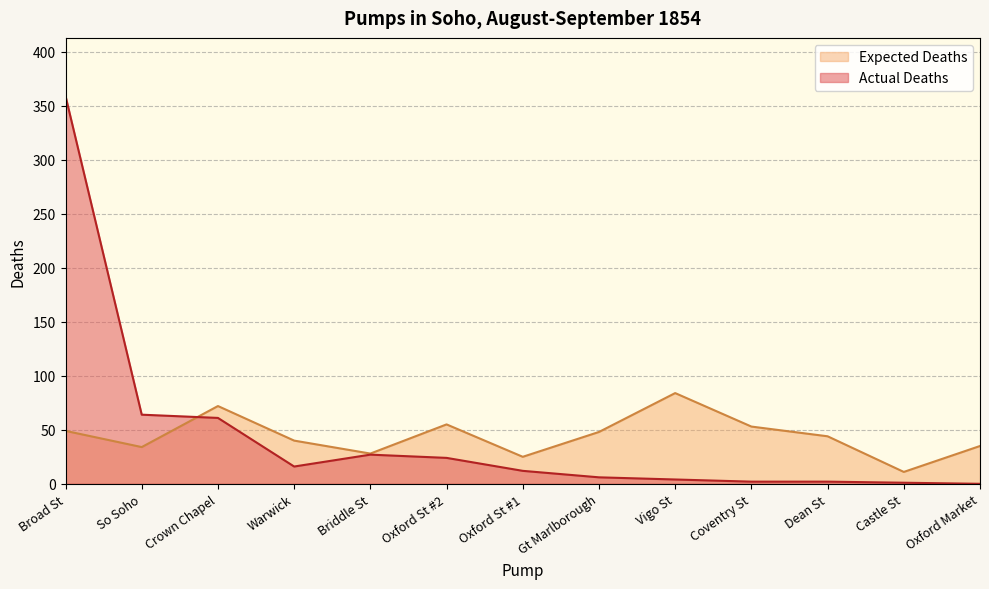

Reading left to right, what are all the values shown in this chart?

Actual Deaths: 359	64	61	16	27	24	12	6	4	2	2	1	0
Expected Deaths: 49	34	72	40	28	55	25	48	84	53	44	11	35